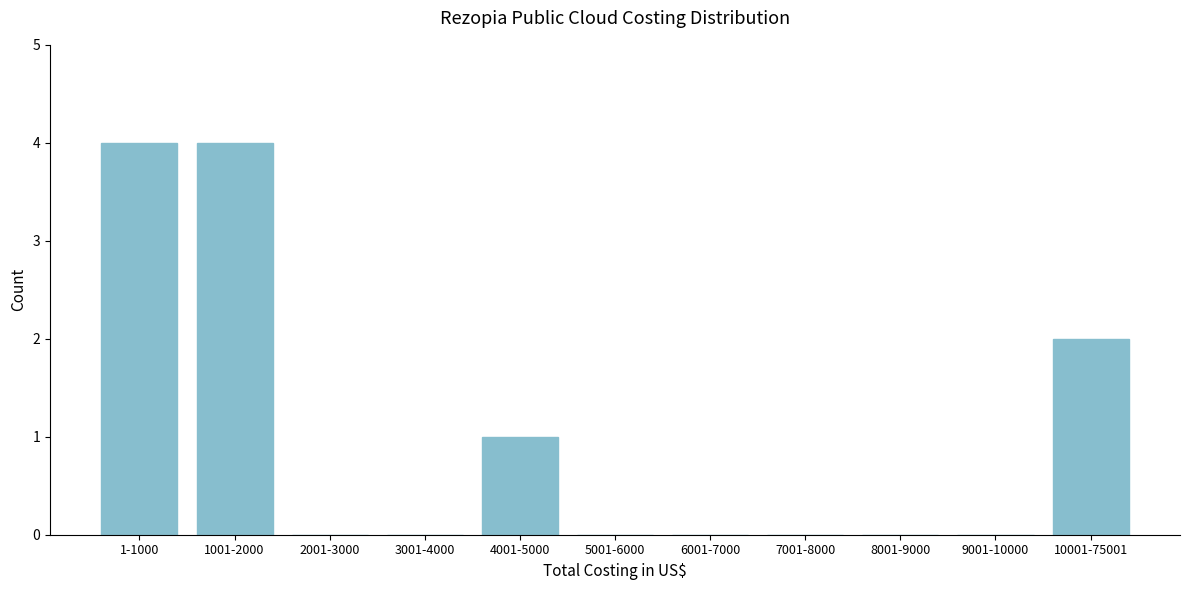

Reading left to right, list all the values displayed in this chart.

1-1000=4	1001-2000=4	2001-3000=0	3001-4000=0	4001-5000=1	5001-6000=0	6001-7000=0	7001-8000=0	8001-9000=0	9001-10000=0	10001-75001=2